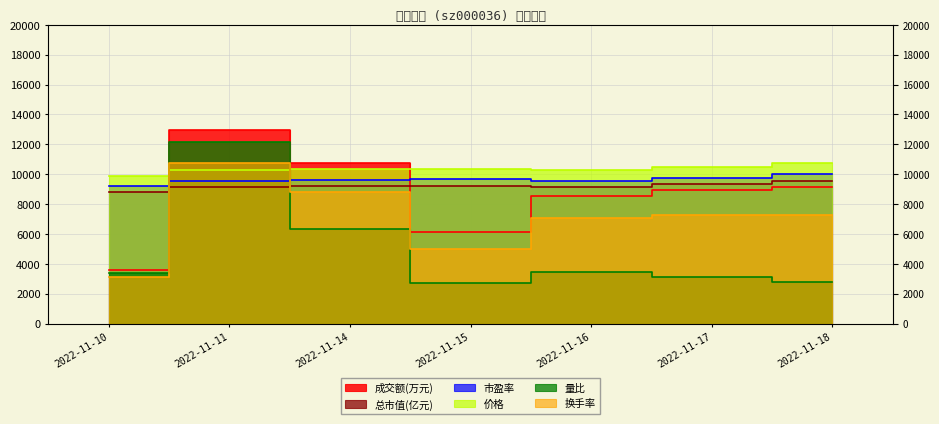

Is it true that 市盈率 equals 9535.0 at 2022-11-11?

True